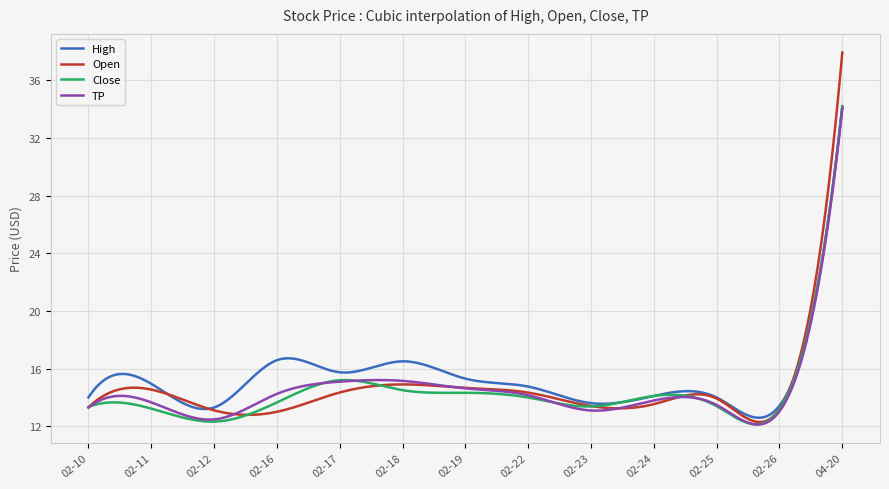

What are all the series names shown in the legend?

High, Open, Close, TP